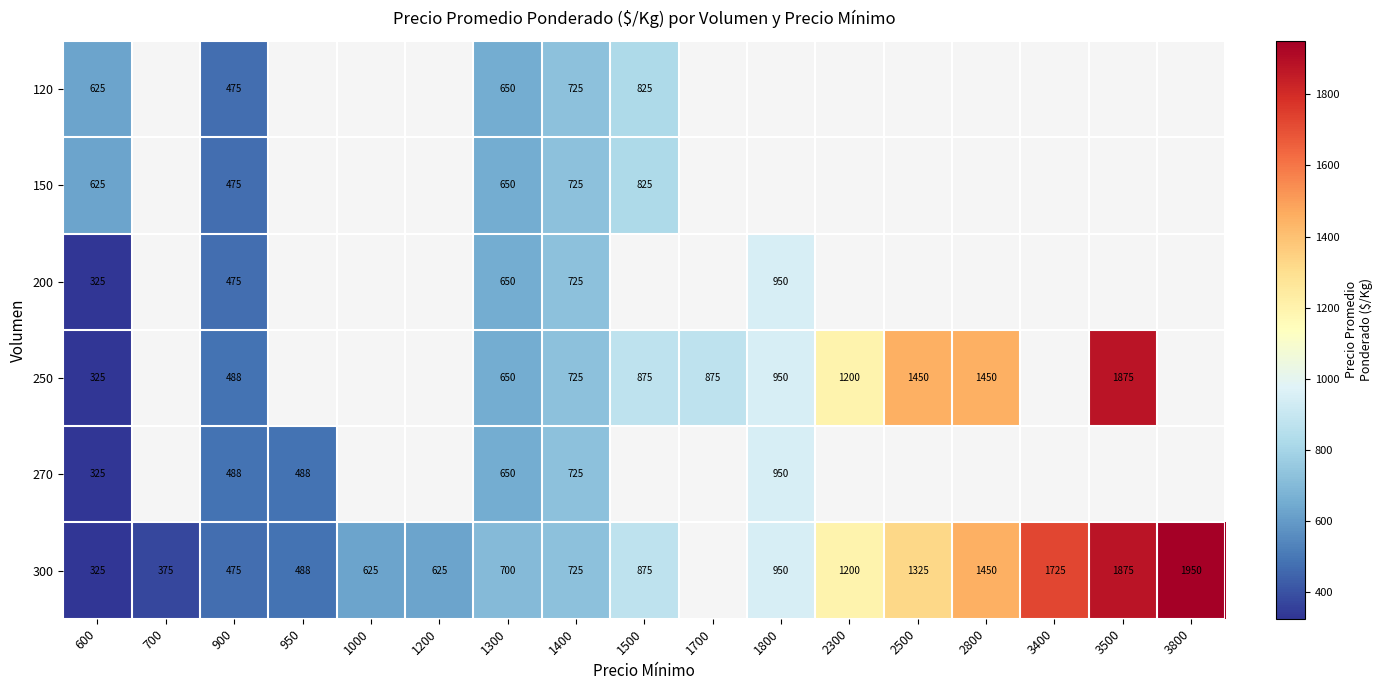

The value of 270 at 1300 is 650. True or false?

True